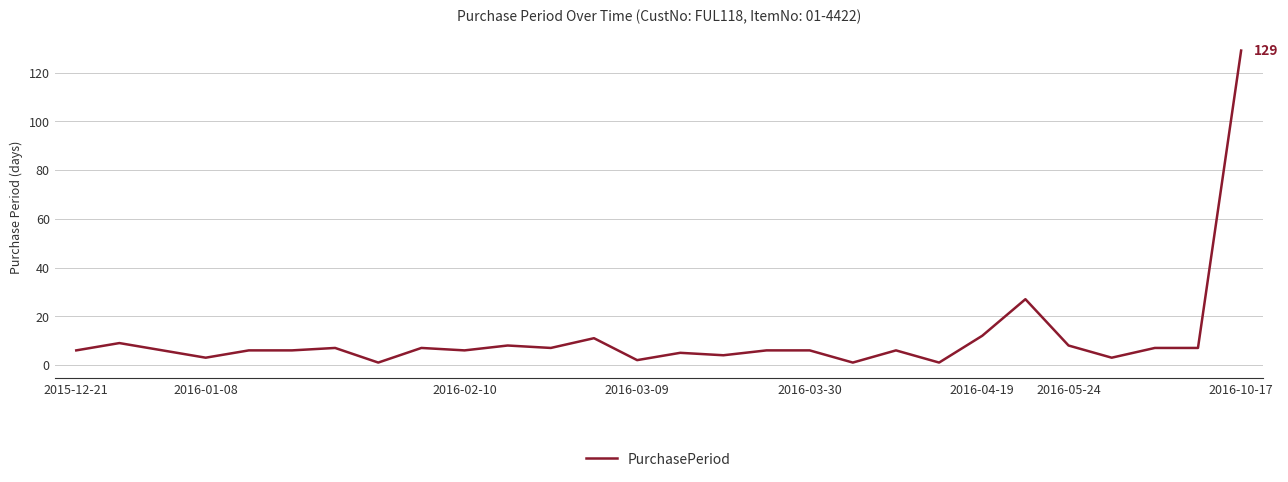

What is the maximum value shown in the chart?

129